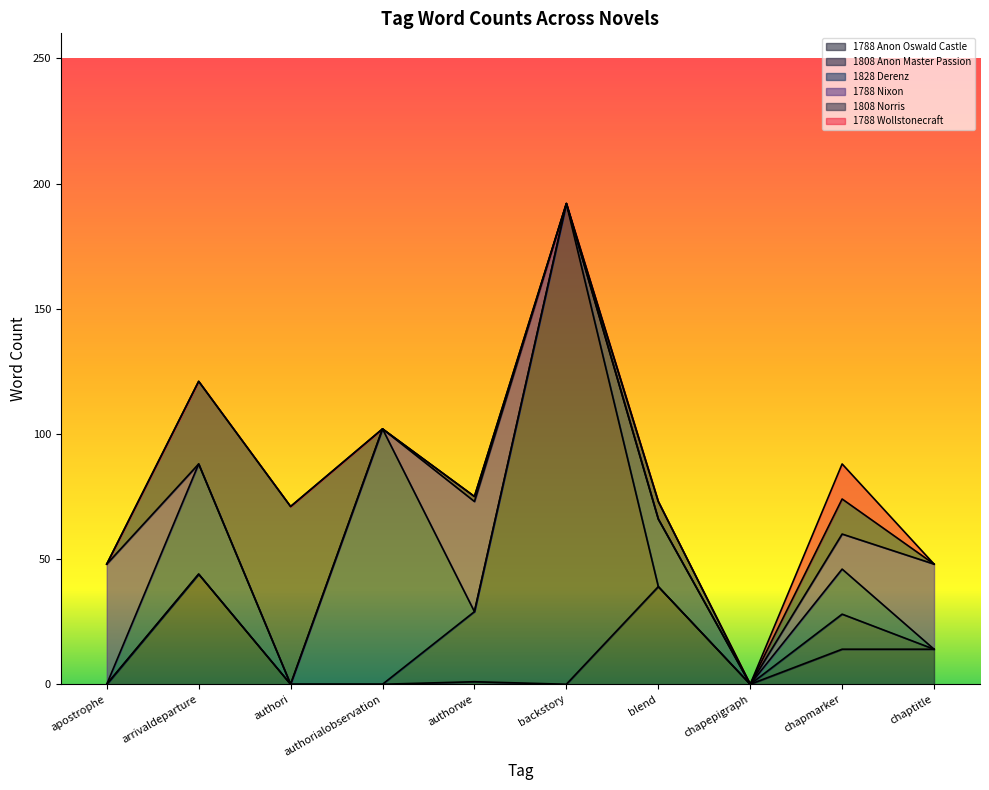

What is the difference between the maximum and second lowest values in the 1808 Anon Master Passion series?

192